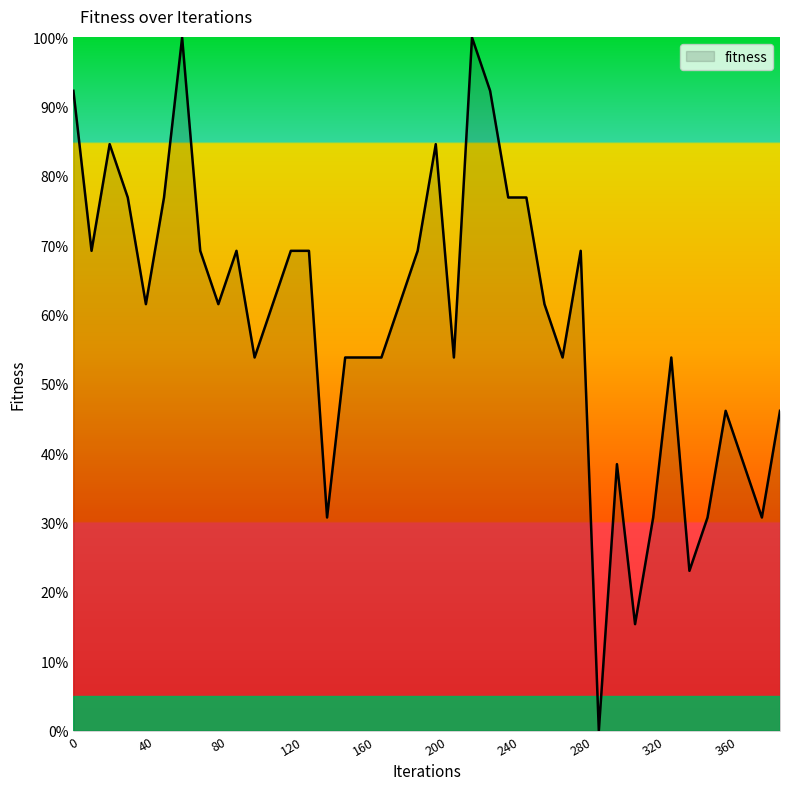

What is the greatest value displayed?

100.0